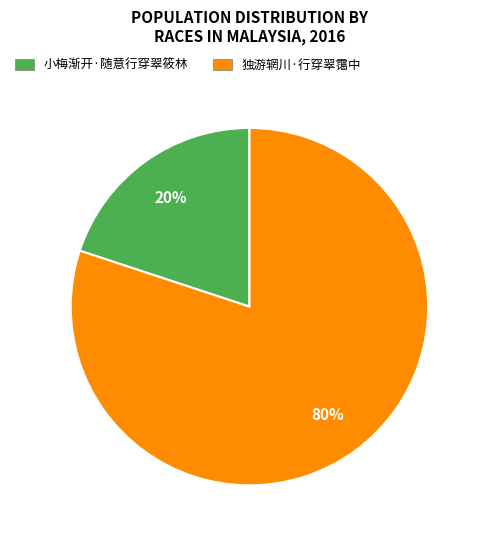

Rank the categories by value from highest to lowest.

独游辋川·行穿翠霭中, 小梅渐开·随意行穿翠筱林